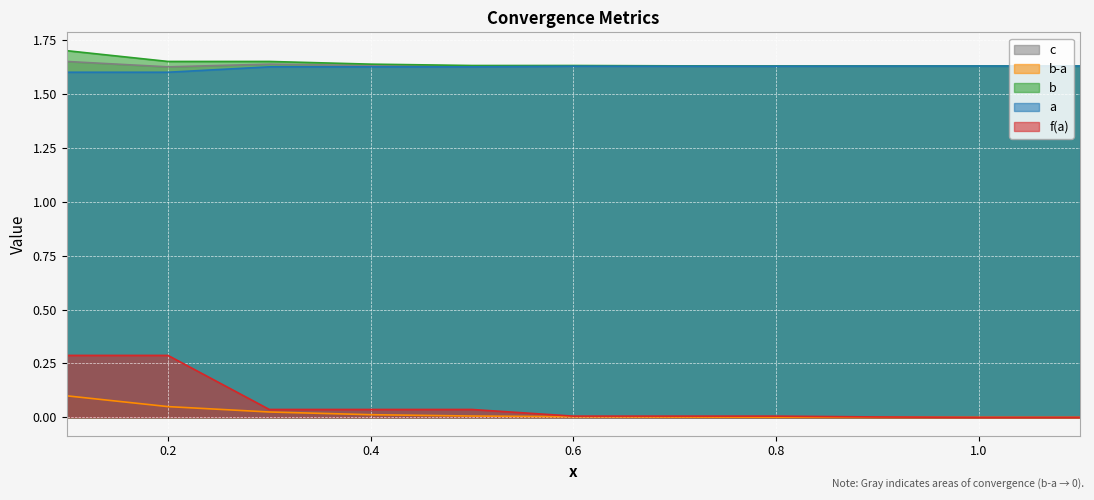

At which label is b-a closest to 0?

1.1